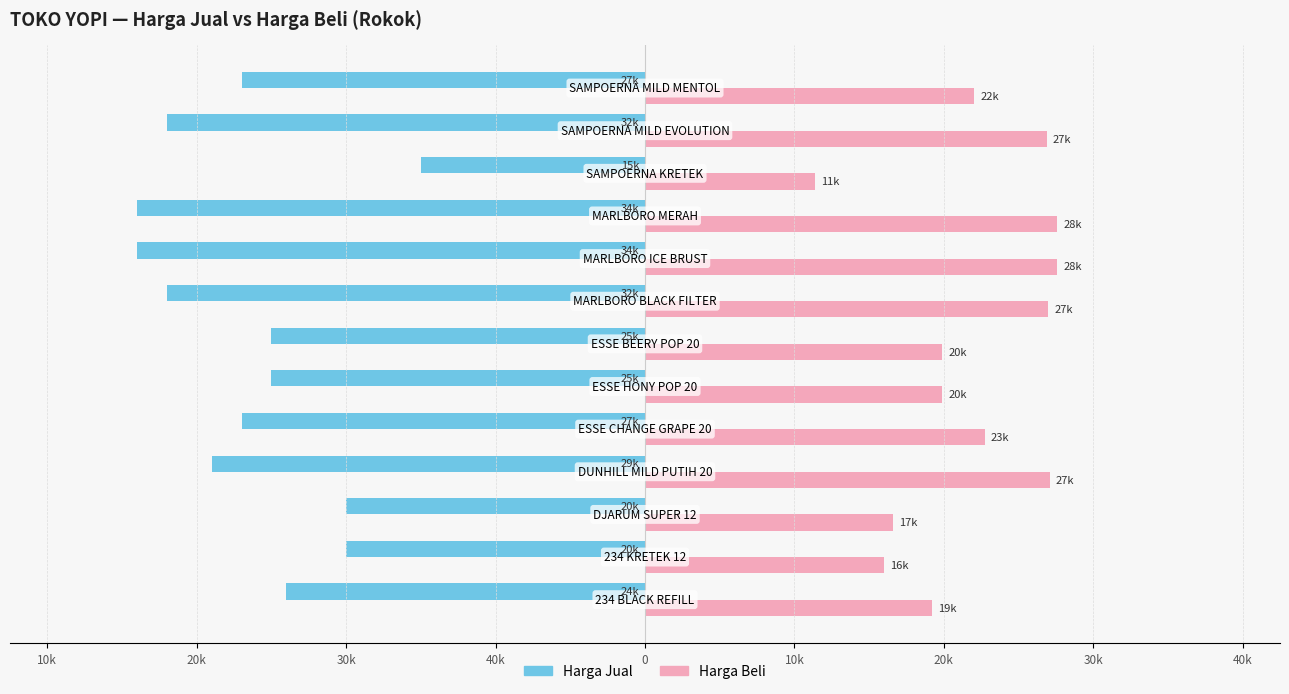

What are all the series names shown in the legend?

Harga Jual, Harga Beli